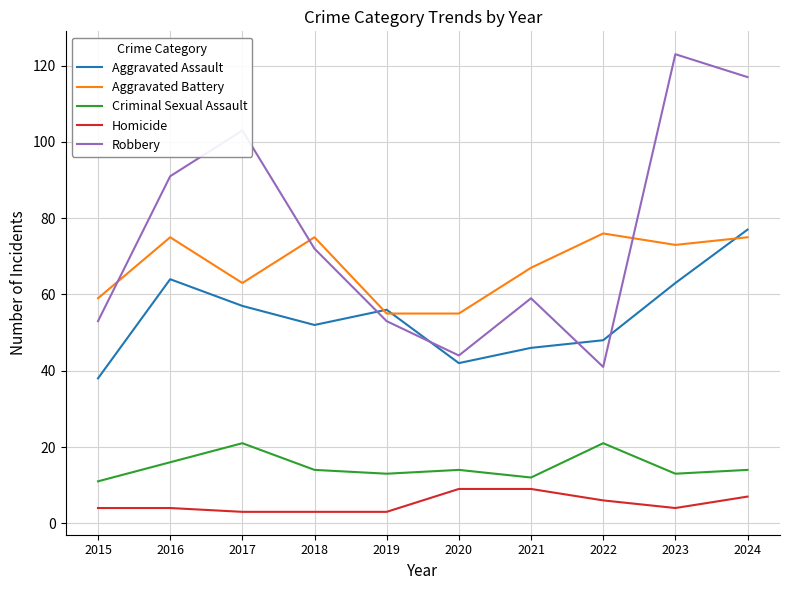

In Aggravated Assault, how many points are lower than both neighbors (excluding endpoints)?

2